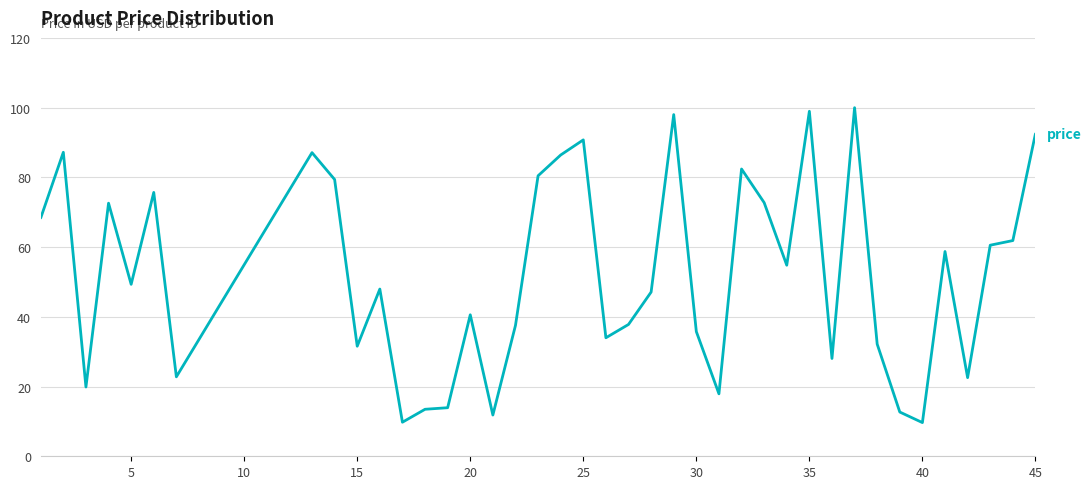

What is the greatest value displayed?

100.0